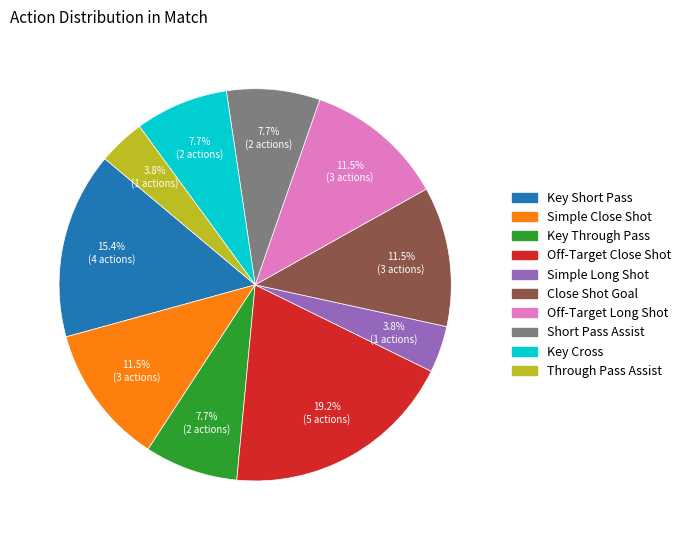

Combined, what portion of the pie is Key Through Pass and Short Pass Assist?

15.4%